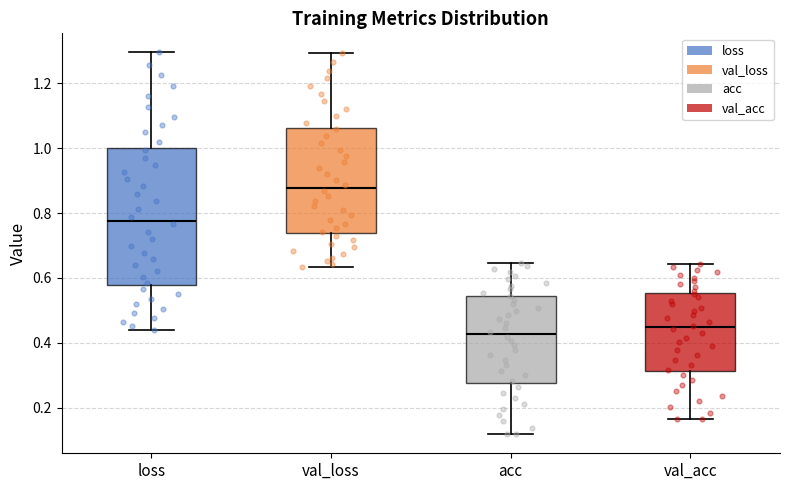

Which box has the highest median line?

val_loss